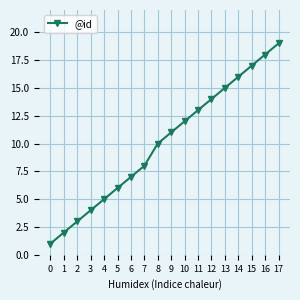

The chart shows a value of 18 at 12. True or false?

False